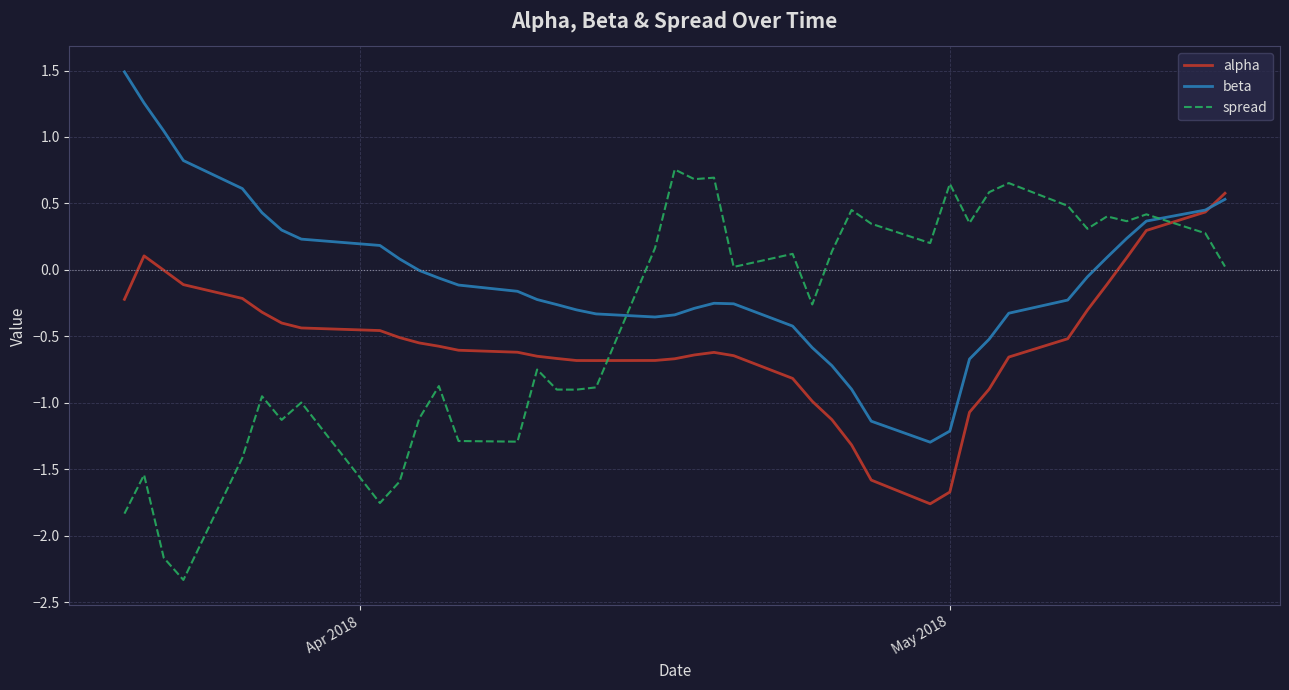

Which series has the largest total across all categories?

beta